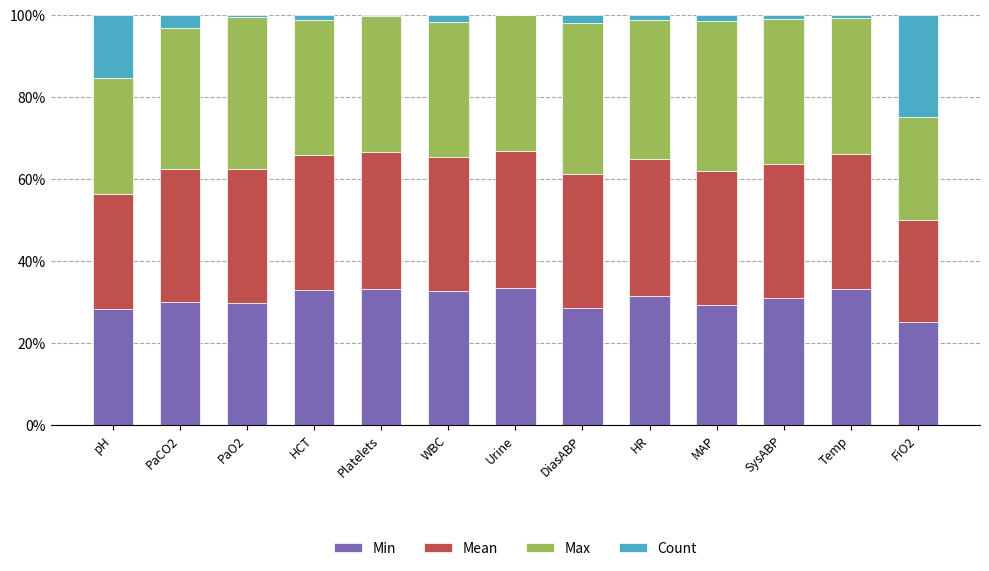

The Min series shows 9.8 at Platelets. True or false?

False